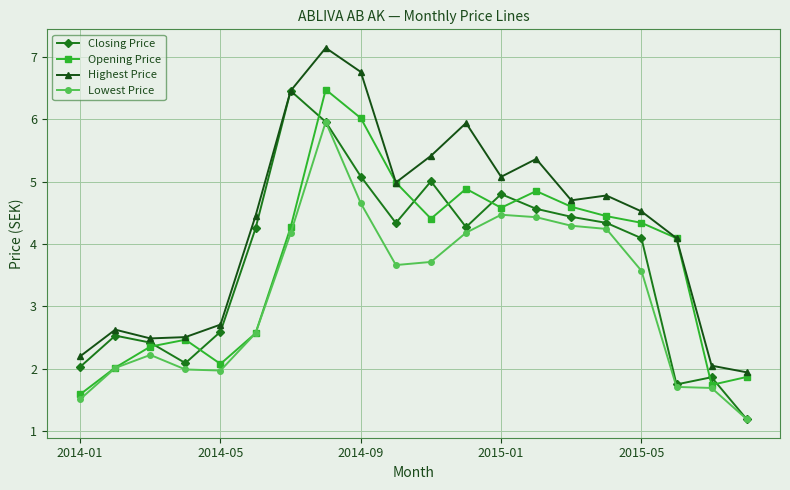

What is the smallest value displayed?

1.2